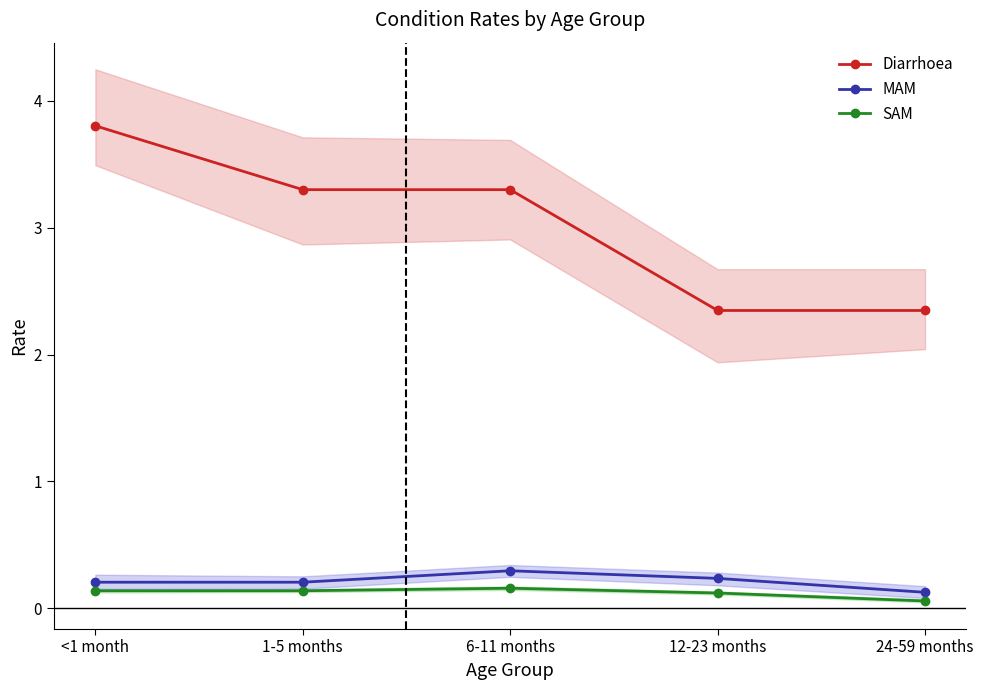

The value of MAM at 6-11 months is 0.5. True or false?

False